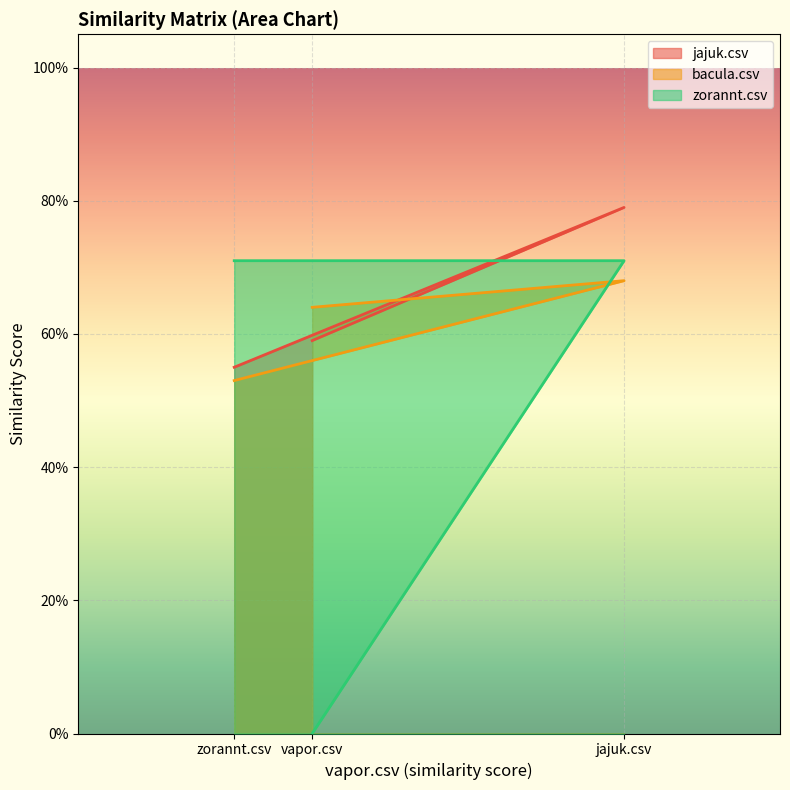

How many lines are shown in the chart?

3